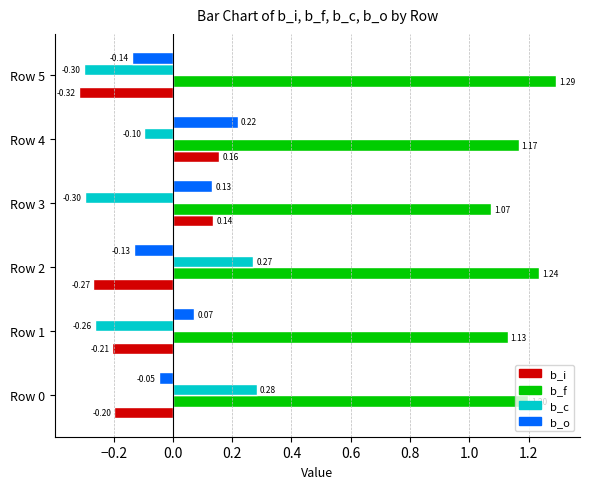

Which series has the largest total across all categories?

b_f